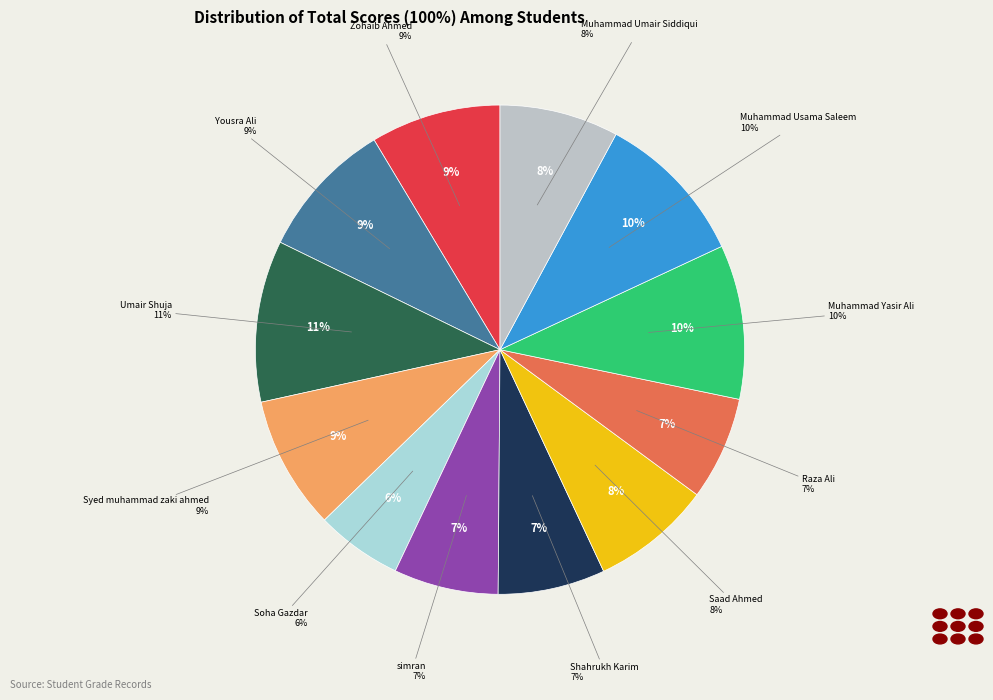

Which category has the biggest portion of the pie?

Umair Shuja